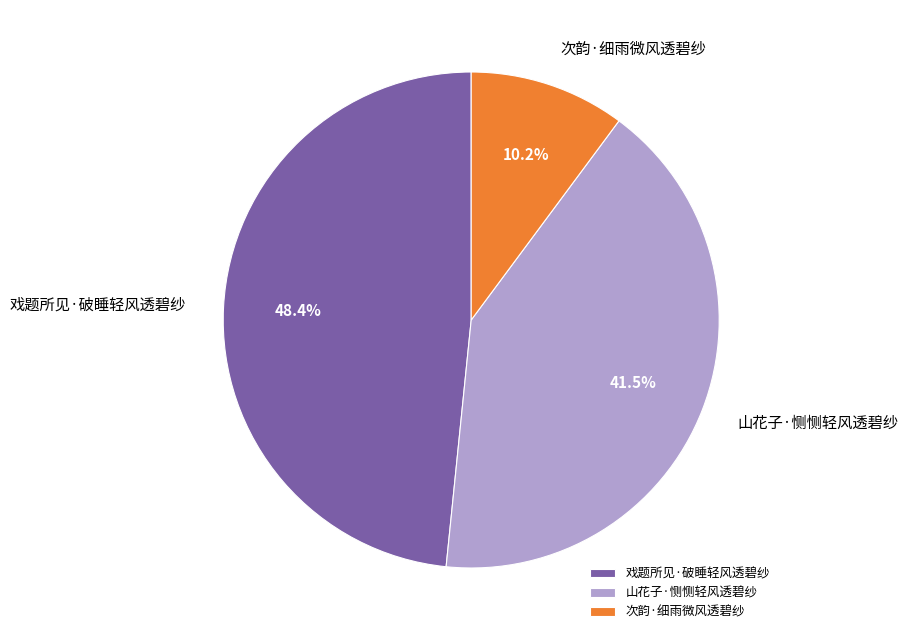

Do 山花子·恻恻轻风透碧纱 and 次韵·细雨微风透碧纱 together represent more than half of the pie?

Yes